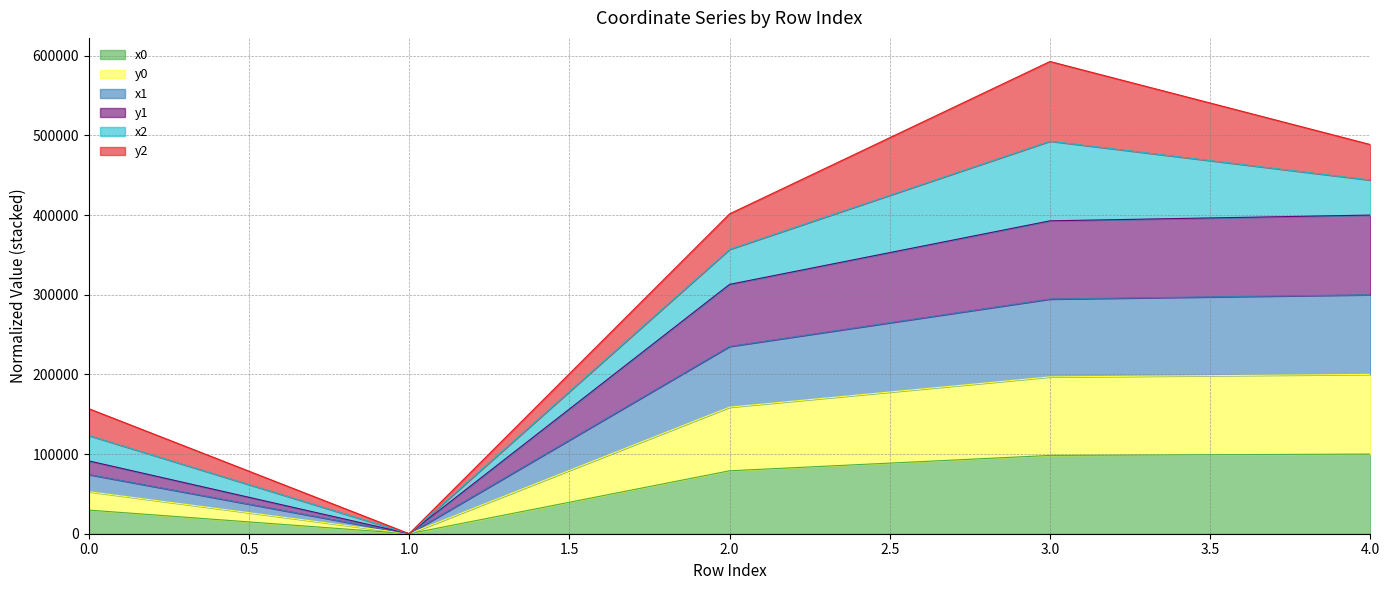

What are all the series names shown in the legend?

x0, y0, x1, y1, x2, y2